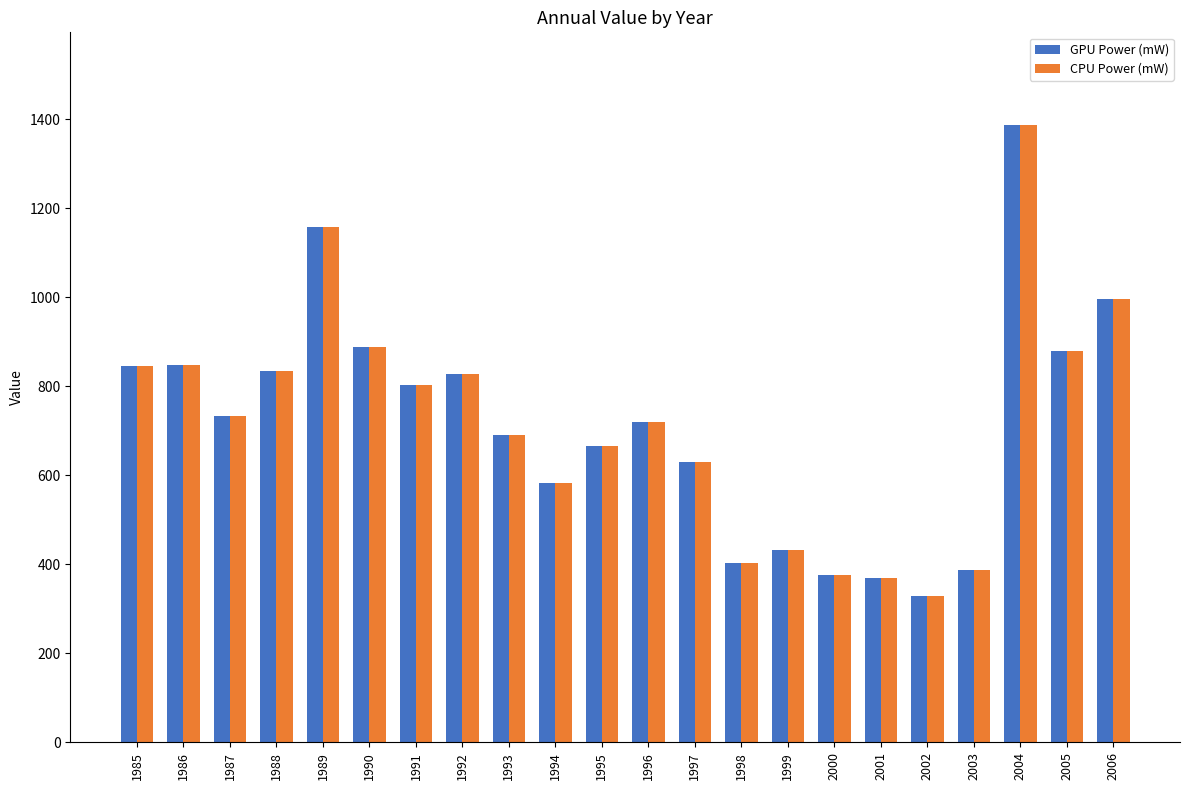

Read the CPU Power (mW) value at 2000.

376.7